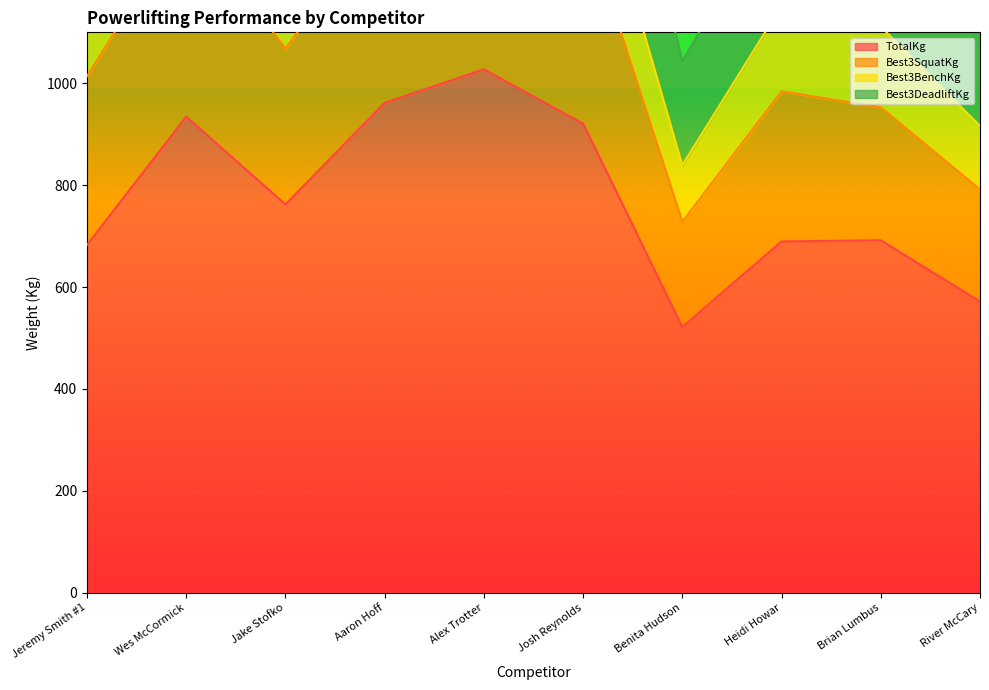

What is the sum of the Best3DeadliftKg values at Jeremy Smith #1 and Heidi Howar?

369.7